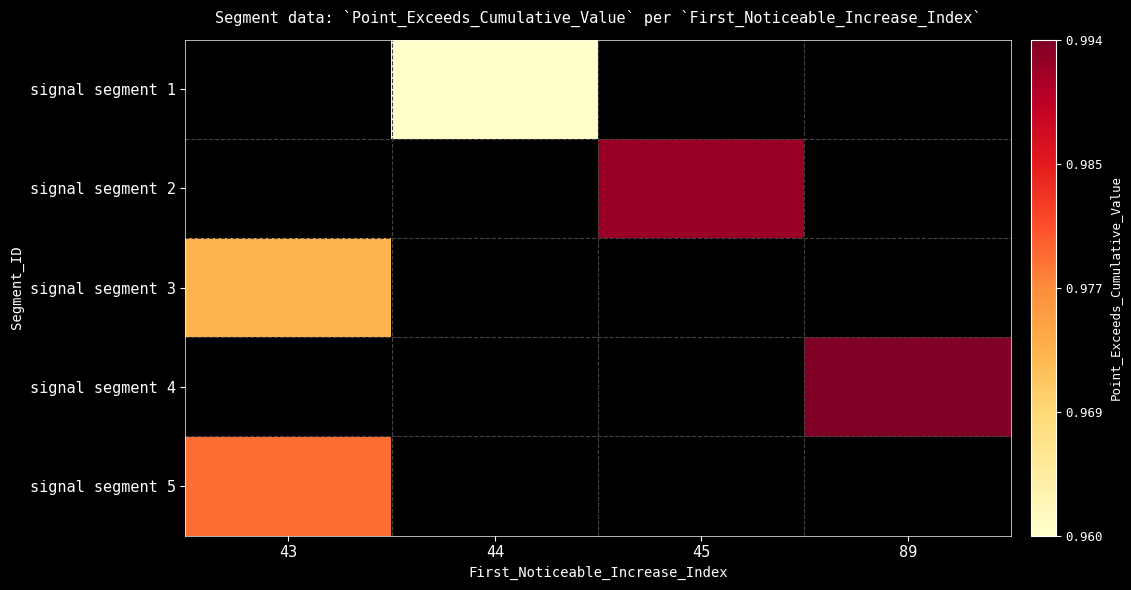

Count the number of data series in this chart.

5